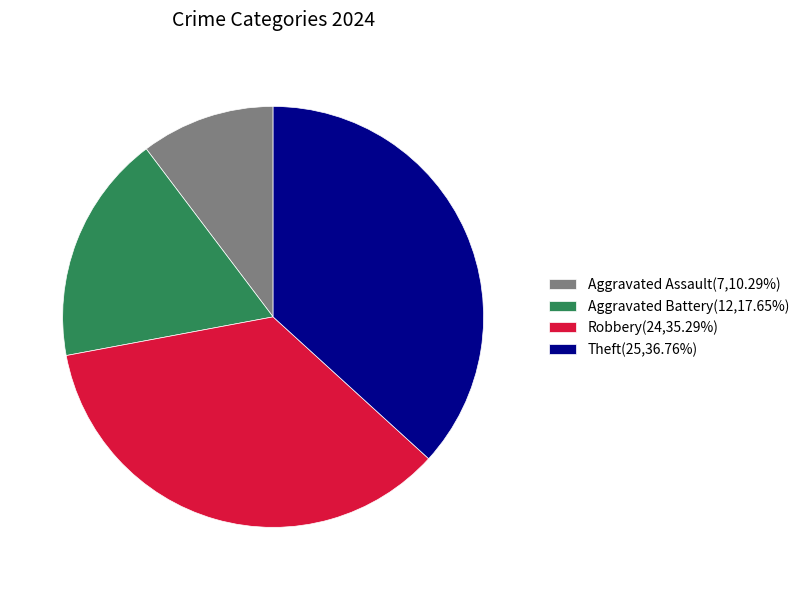

Approximately how many times larger is the value at Aggravated Assault(7,10.29%) compared to Theft(25,36.76%)?

0.3